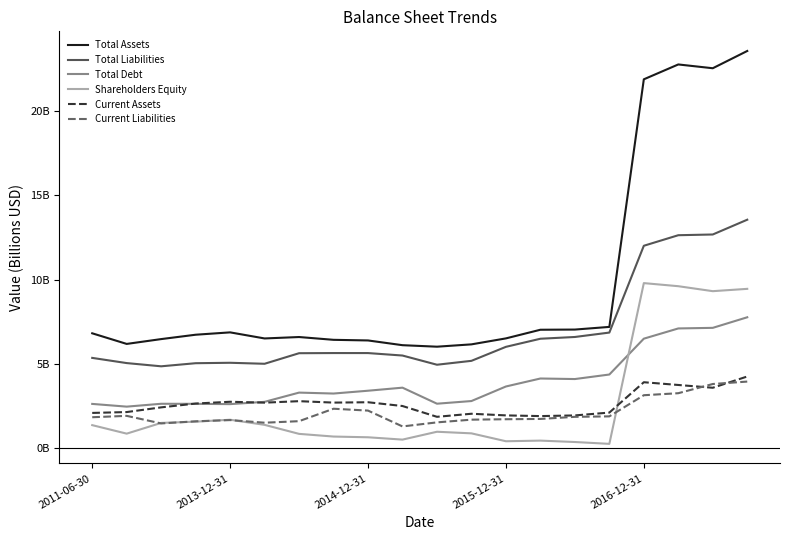

Does the chart display data point markers on the line(s)?

No